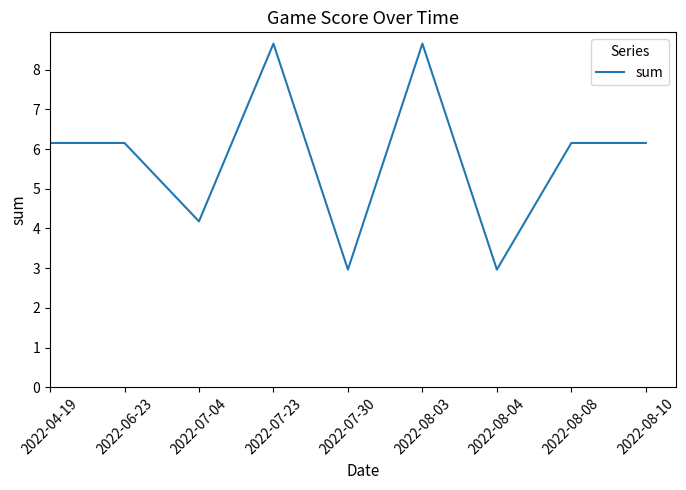

What is the difference between the maximum and minimum values?

5.7